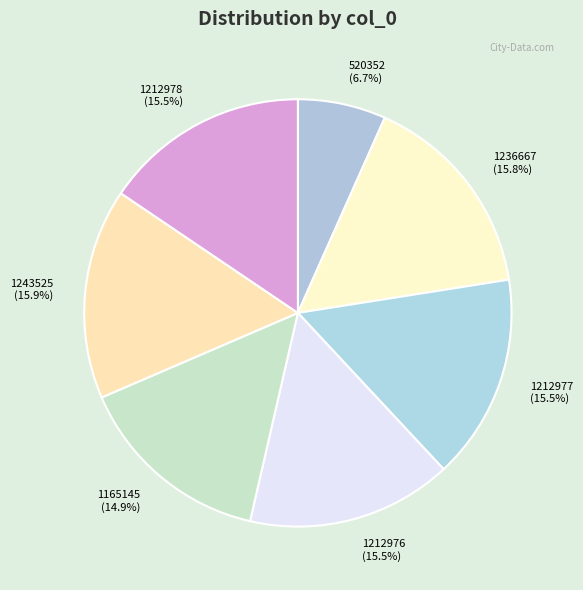

To the nearest percent, what is the average slice percentage?

14%